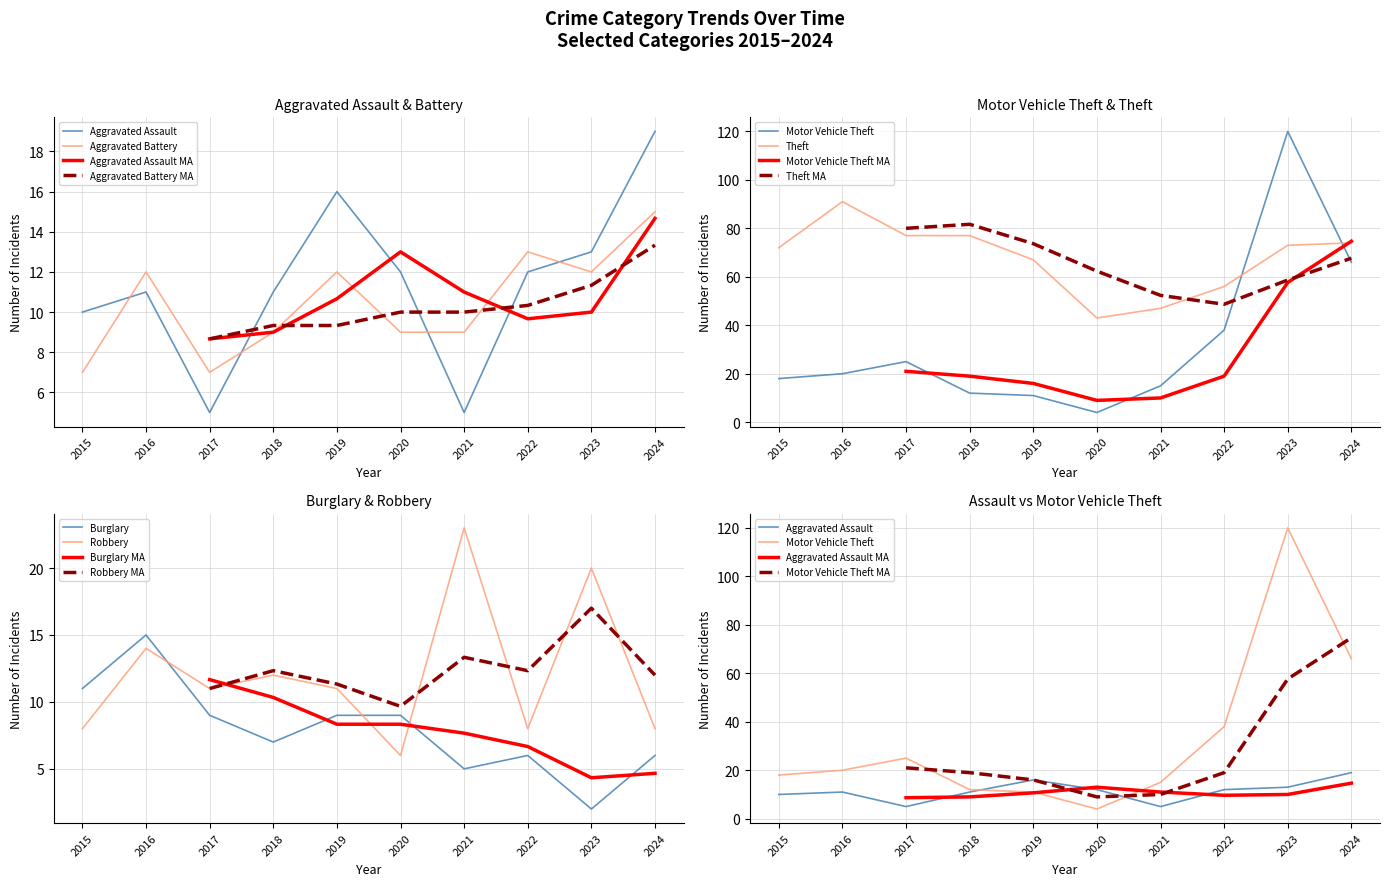

The Aggravated Battery series shows 9 at 2018. True or false?

True